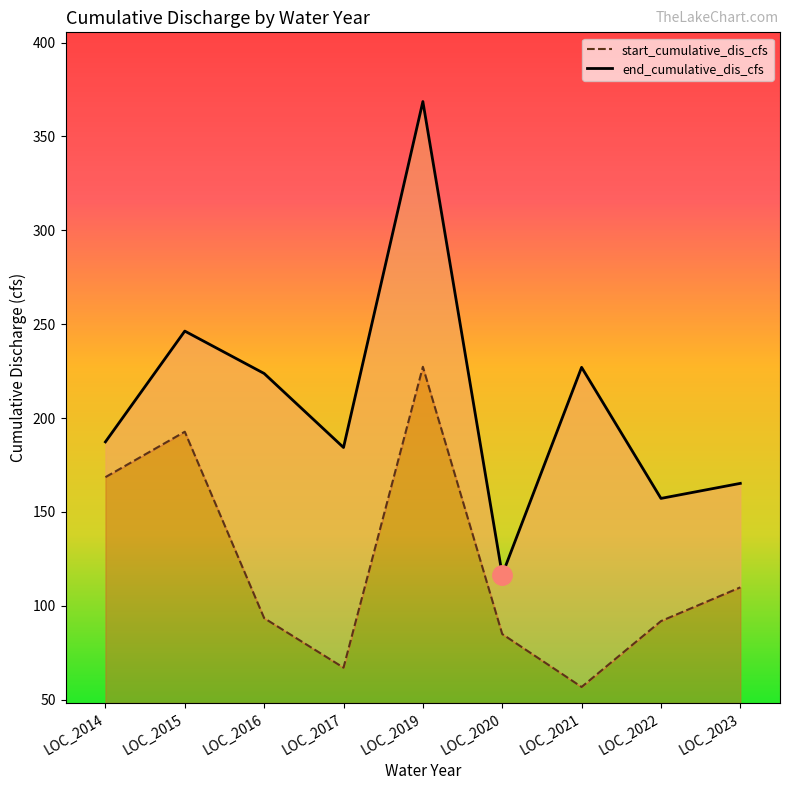

At how many categories does at least one series exceed 89?

9